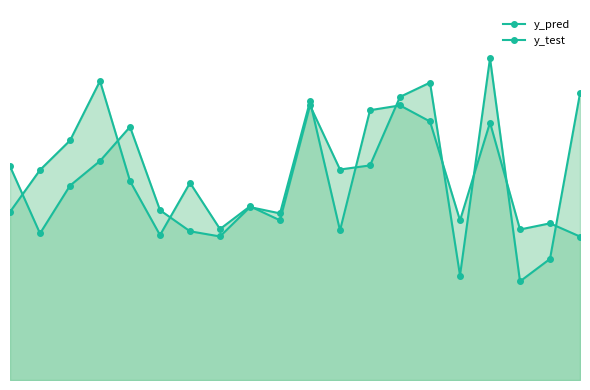

How many times do y_test and y_pred cross each other?

11